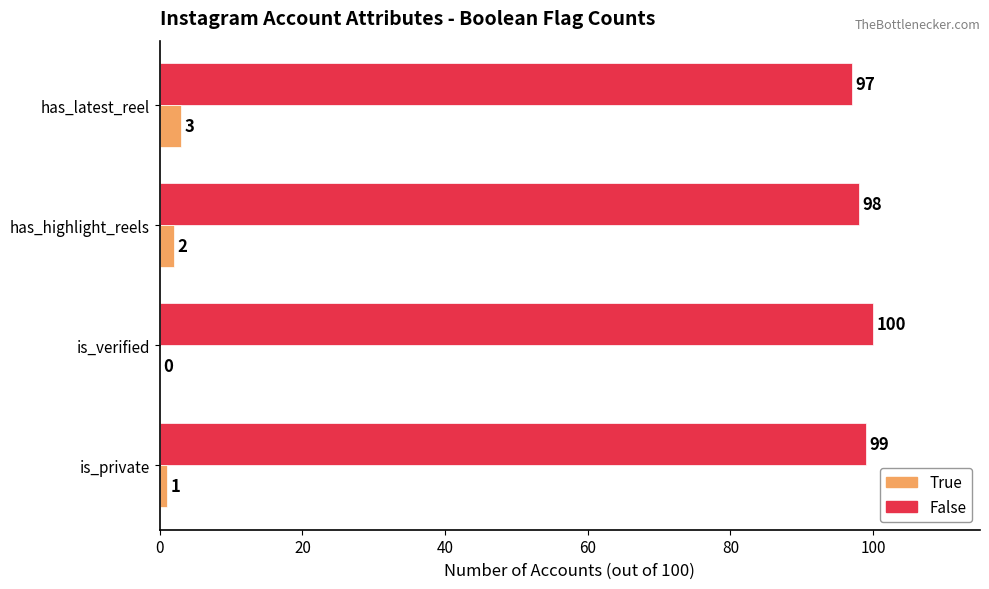

At which label is False closest to 98?

has_highlight_reels